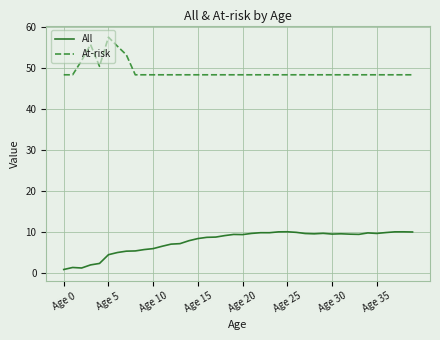

True or false: At-risk and All cross at least once.

False